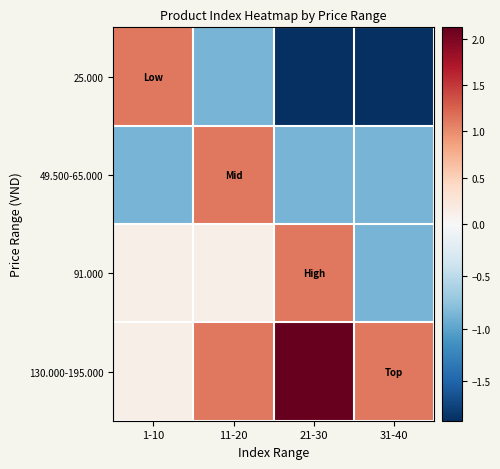

Between 11-20 and 1-10, which is larger?

1-10